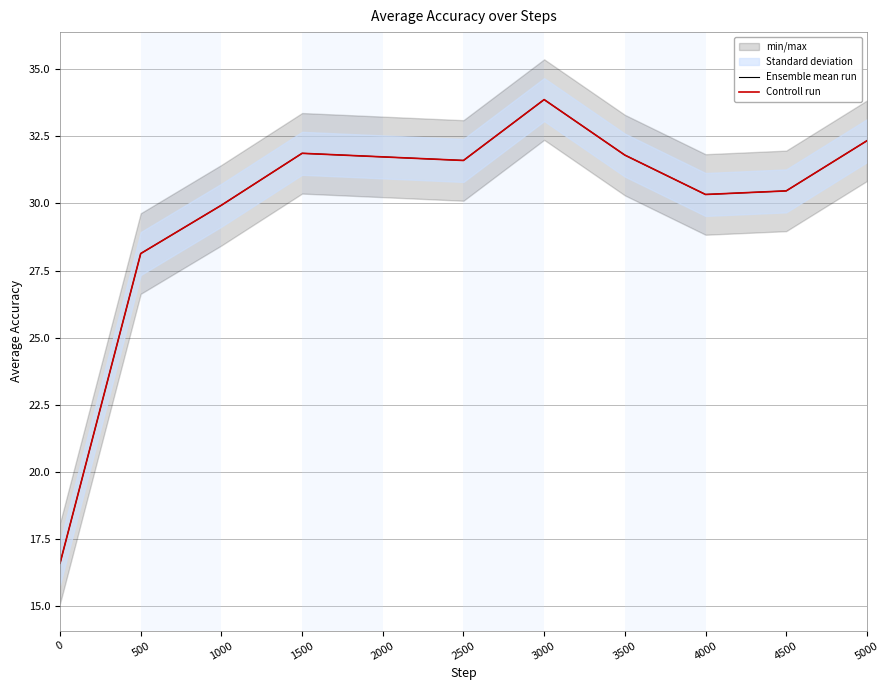

Rank the series at 1000 from lowest to highest value.

Ensemble mean run, Controll run